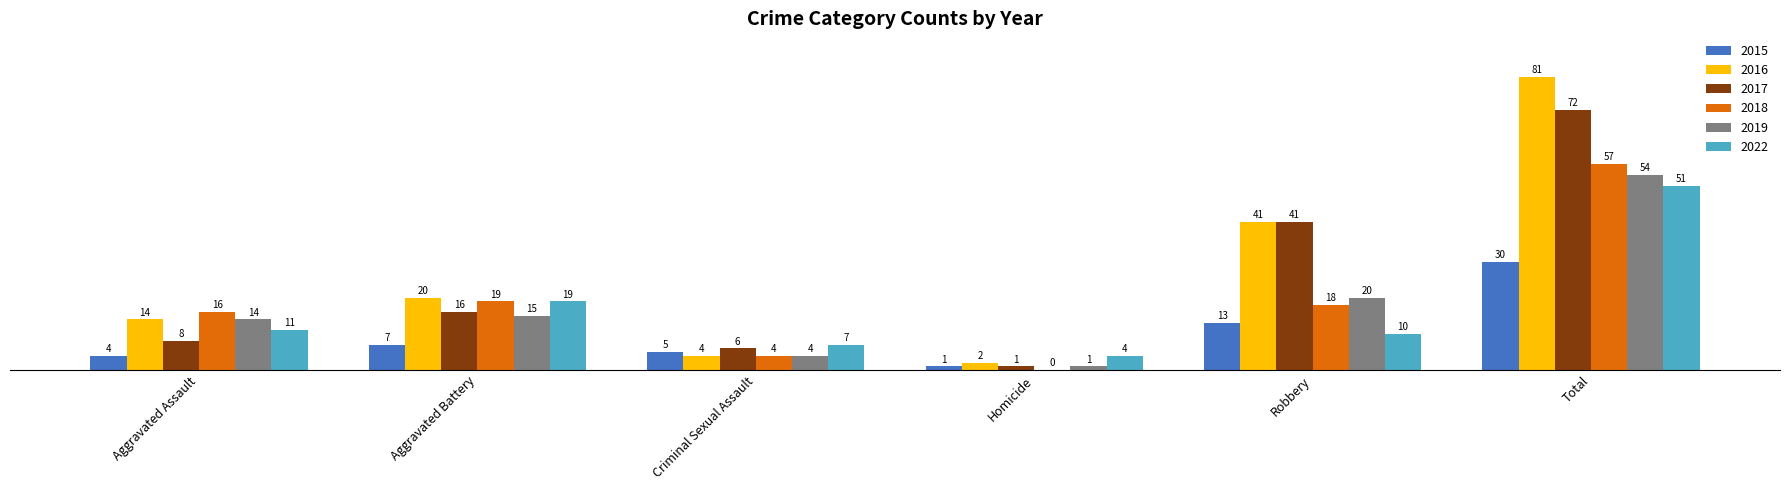

What is the sum of the 2018 values at Robbery and Total?

75